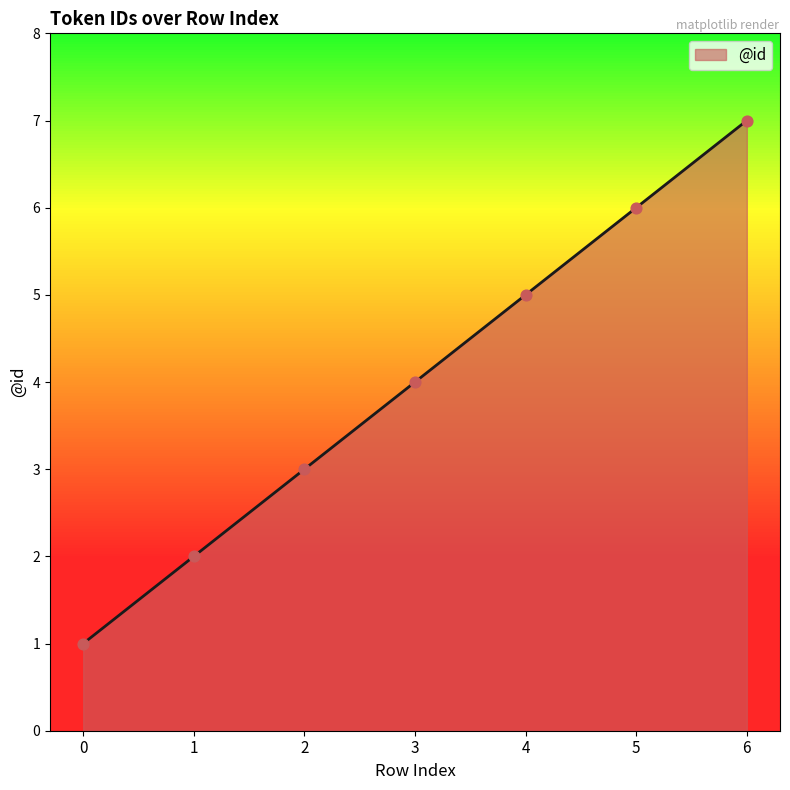

Between 1 and 4, which is larger?

4